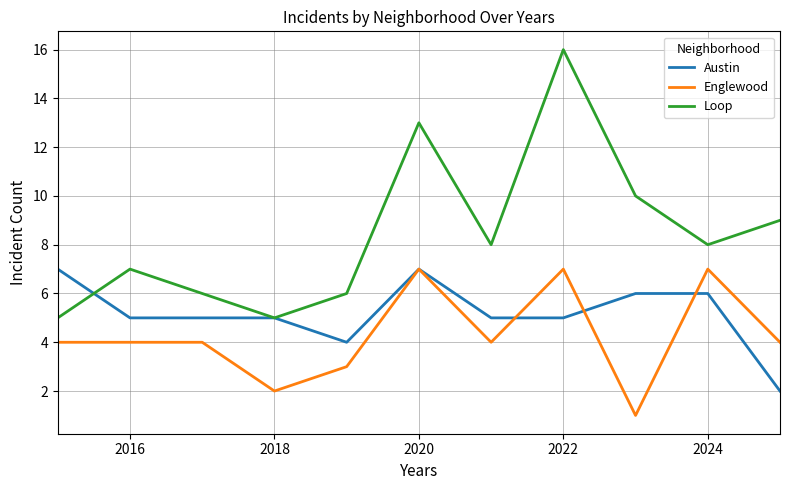

True or false: Englewood and Austin intersect in this chart.

True